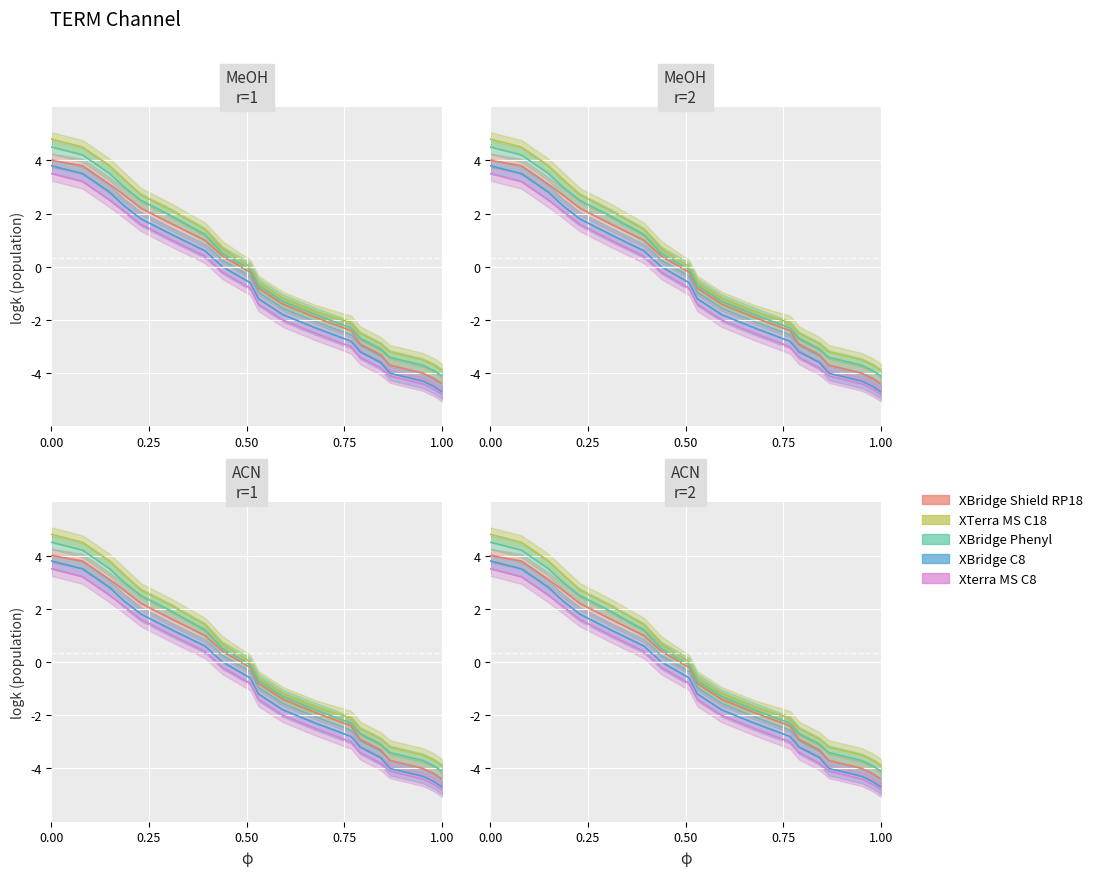

List the series in order of their overall mean, lowest first.

Xterra MS C8, XBridge C8, XBridge Shield RP18, XBridge Phenyl, XTerra MS C18